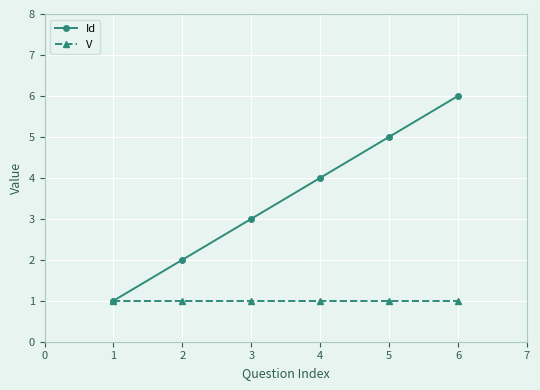

True or false: Id has more than 1 points higher than both neighbors.

False